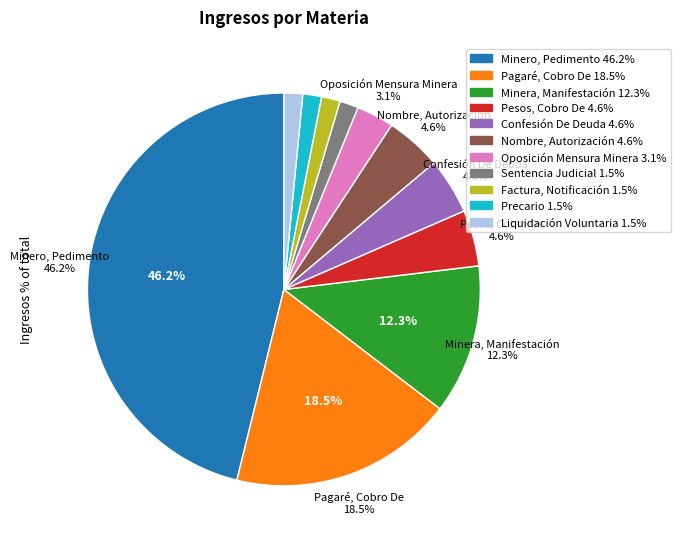

Is there a majority slice in this chart?

No